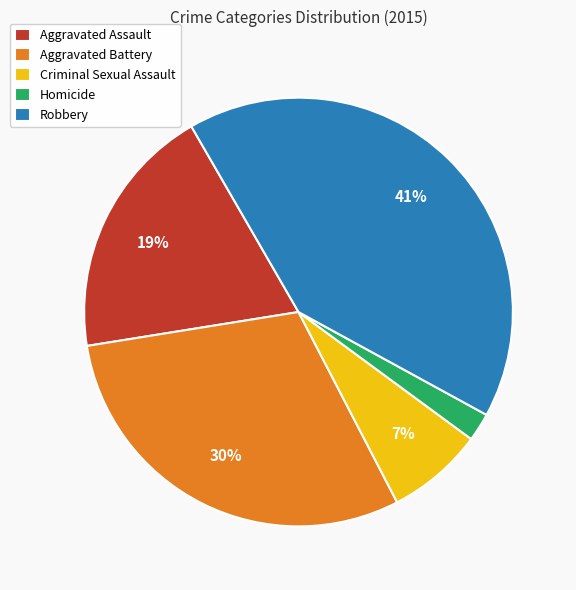

To the nearest percent, what percentage of the pie is Robbery?

41%